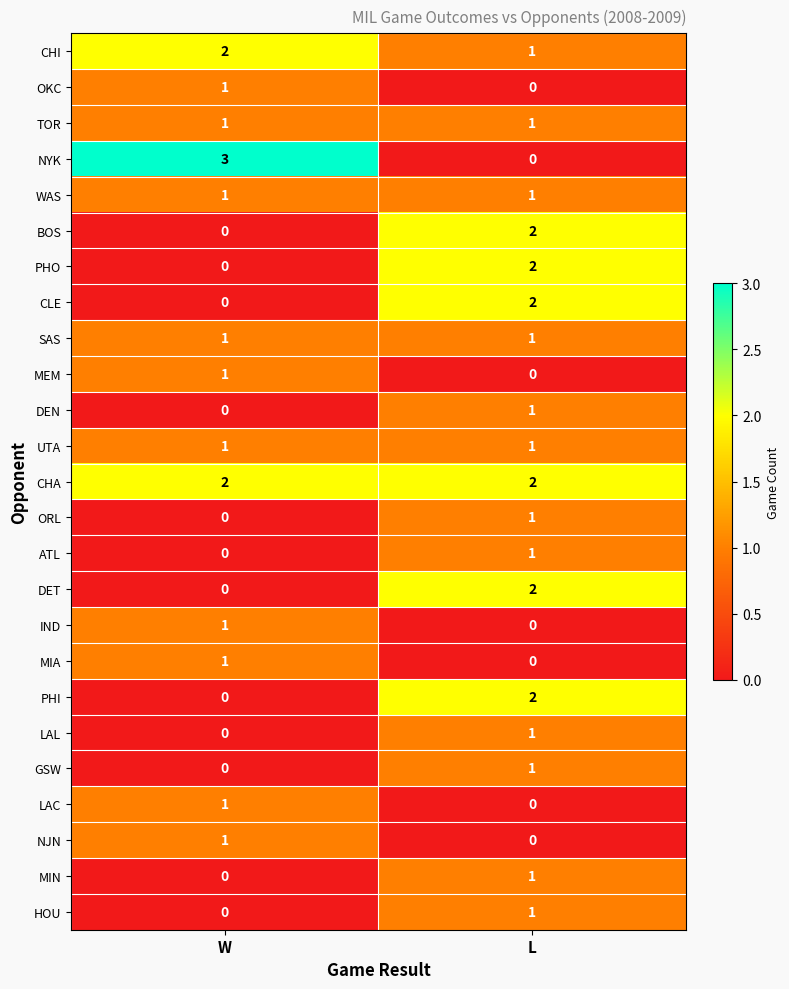

The value of WAS at L is 1. True or false?

True